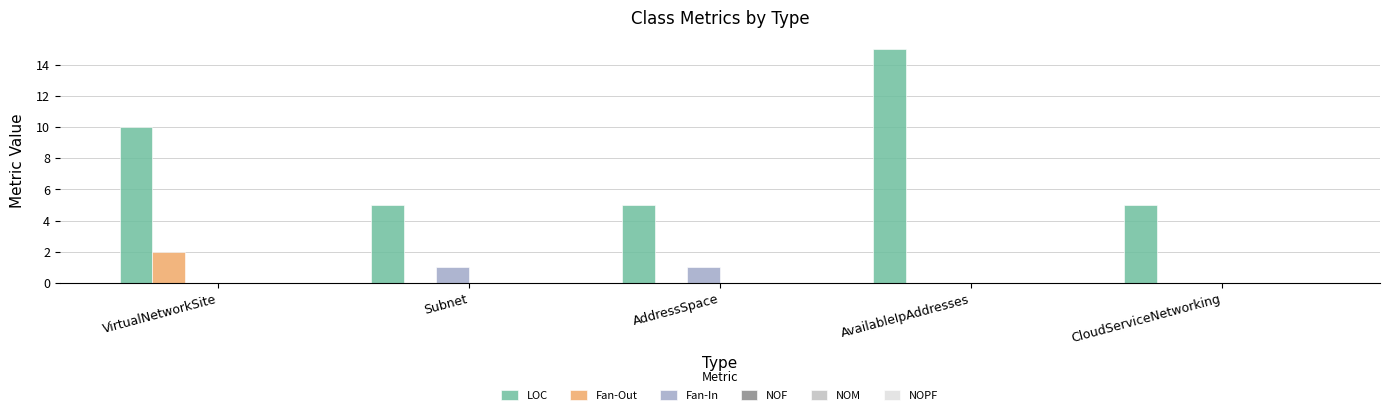

At which category is the sum across all series the highest?

AvailableIpAddresses